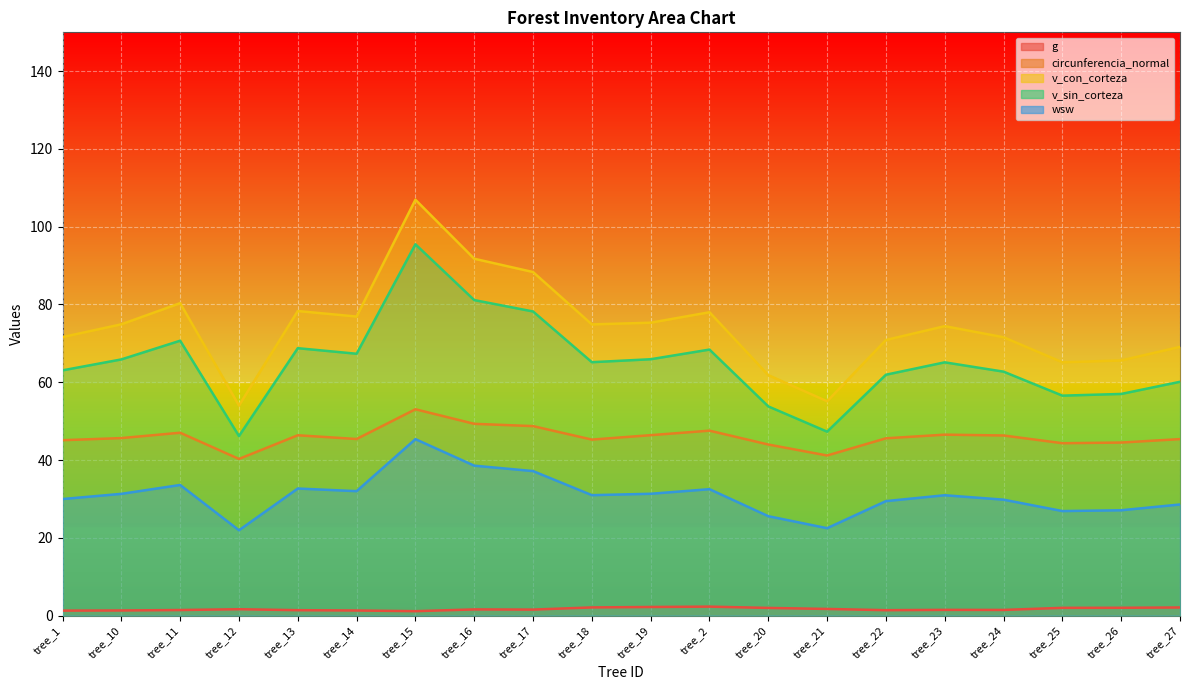

What is the label of the 3rd point from the left?

tree_11